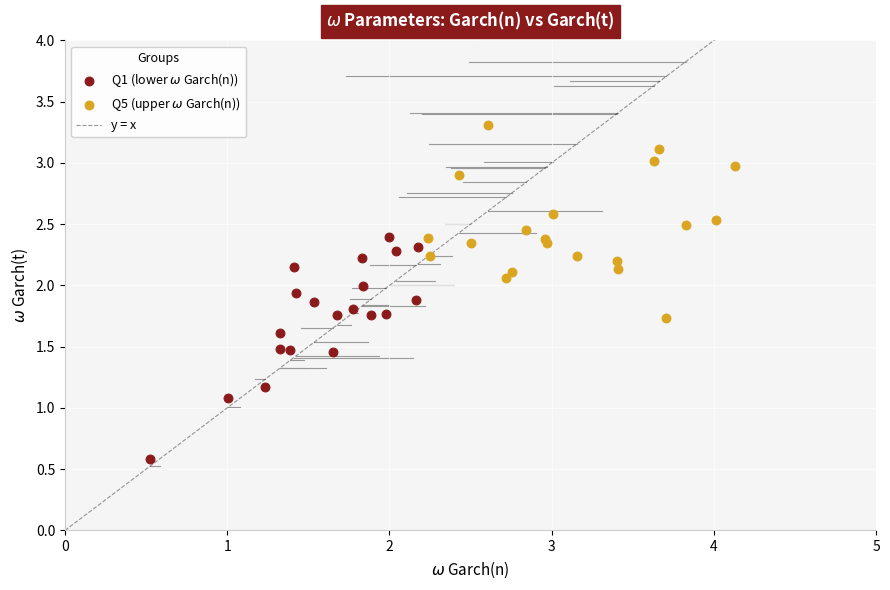

Which series reaches the maximum Y coordinate?

Q5 (upper $\omega$ Garch(n))